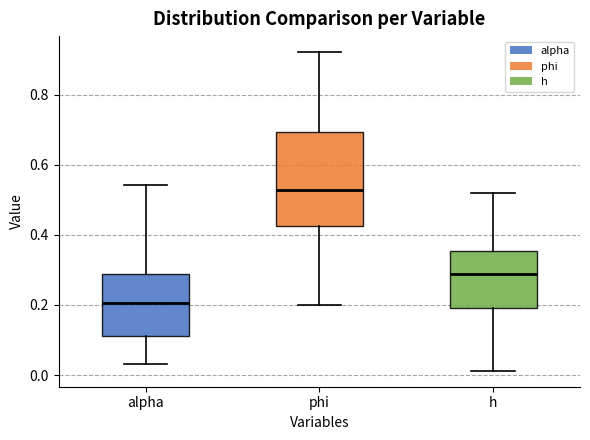

Where is the lower edge of the box for alpha on the y-axis? The values are not printed on the chart, so give them approximately, as read against the axis.

0.12